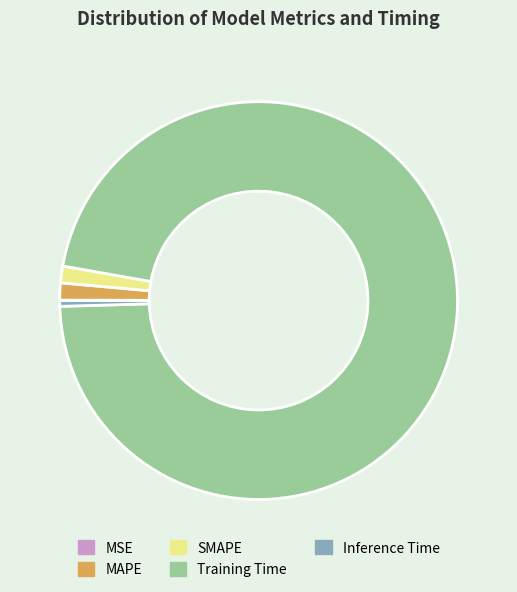

What is the majority slice?

Training Time